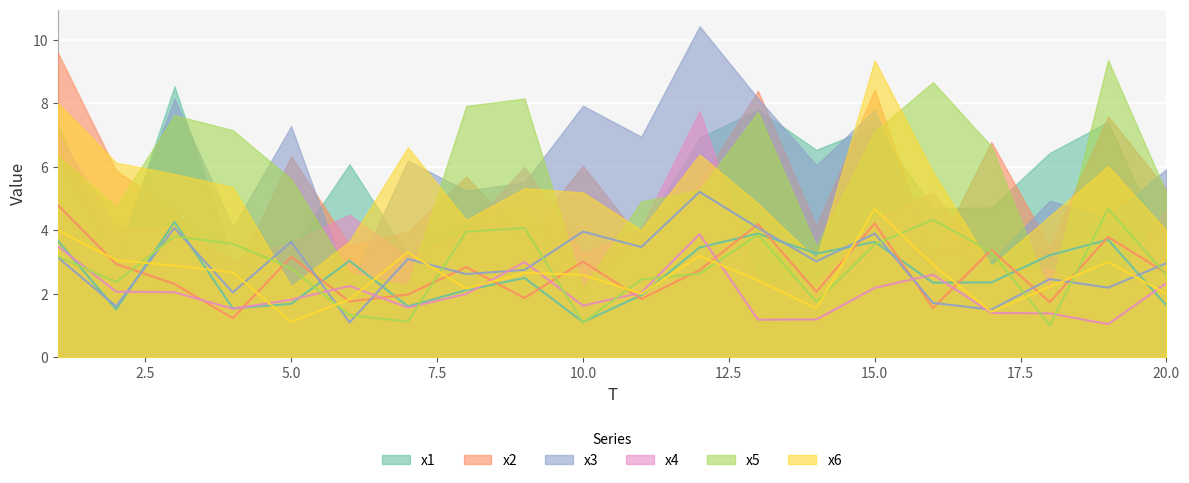

Rank the series by their maximum value, from highest to lowest.

x3, x2, x5, x6, x1, x4